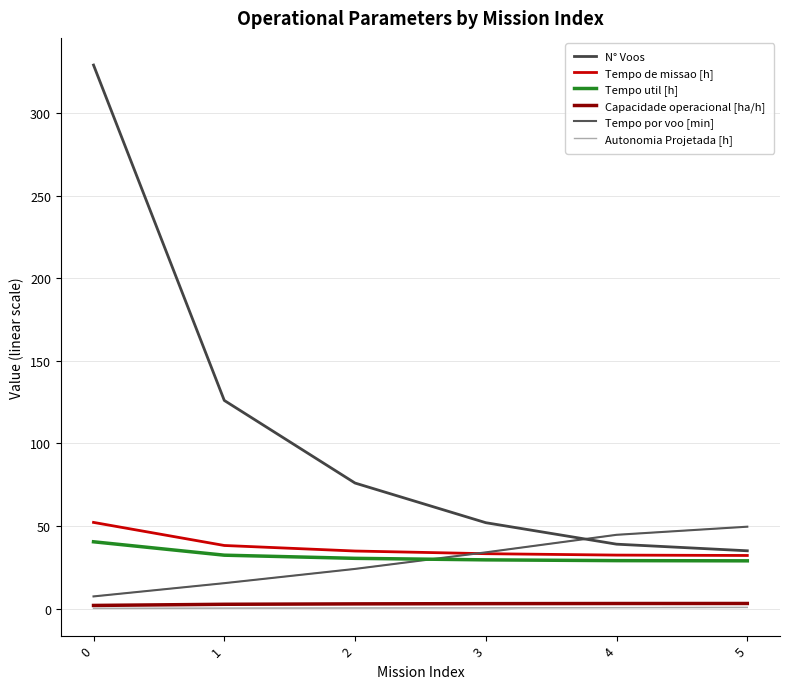

What is the value of the Tempo de missao [h] point at the 5th from the left?

32.4